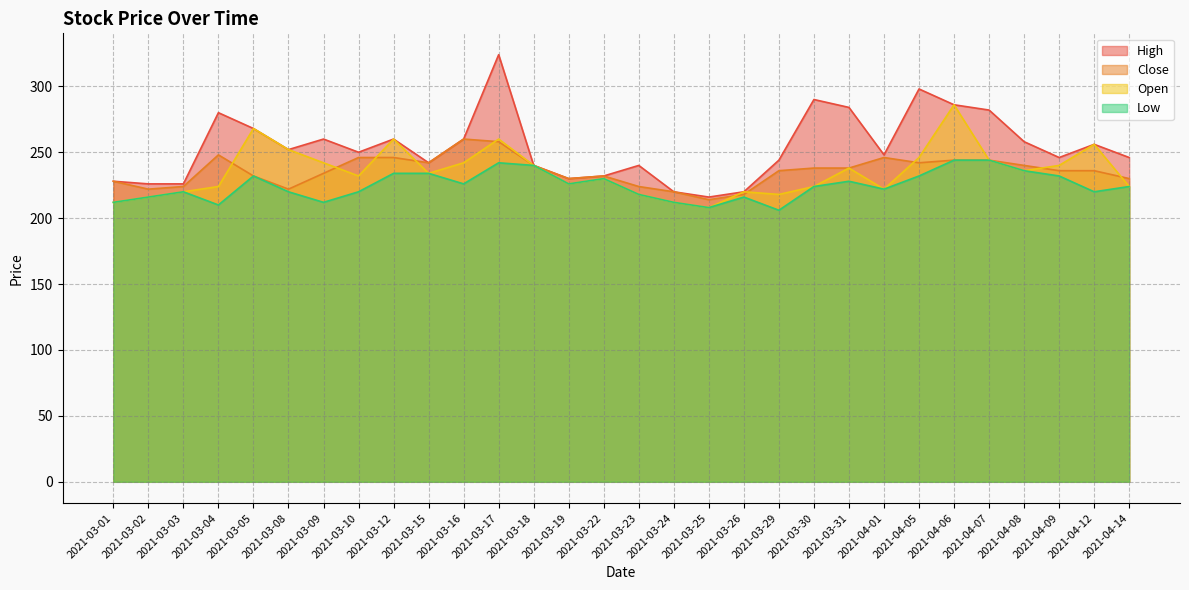

Rank the series at 2021-03-15 from lowest to highest value.

Open, Low, High, Close